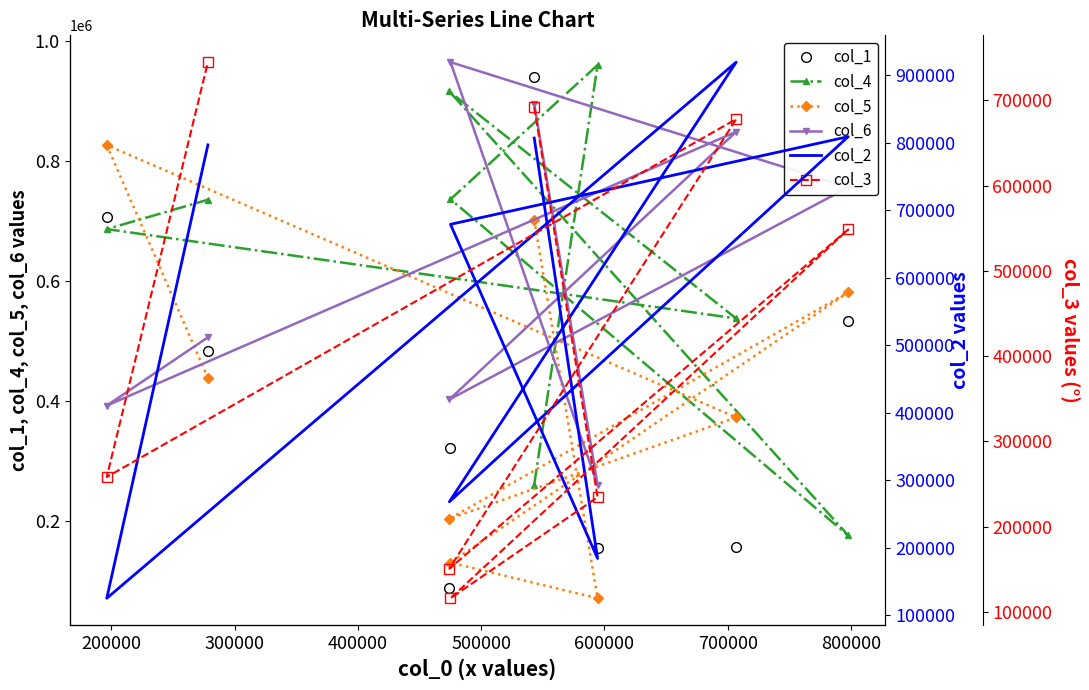

True or false: col_2 and col_6 intersect in this chart.

True